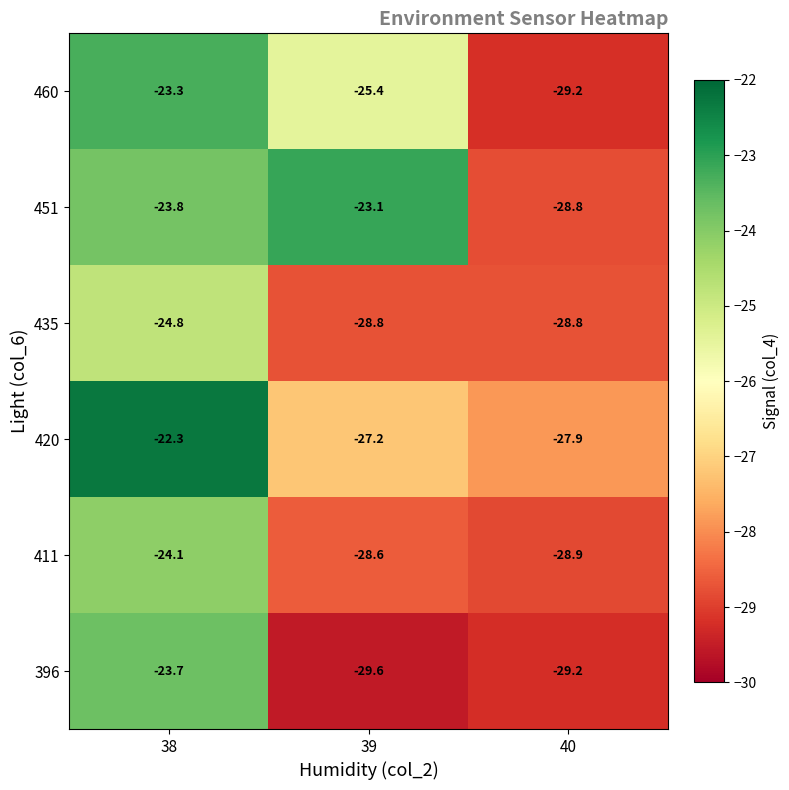

Where is 460 nearest to the value -26?

39